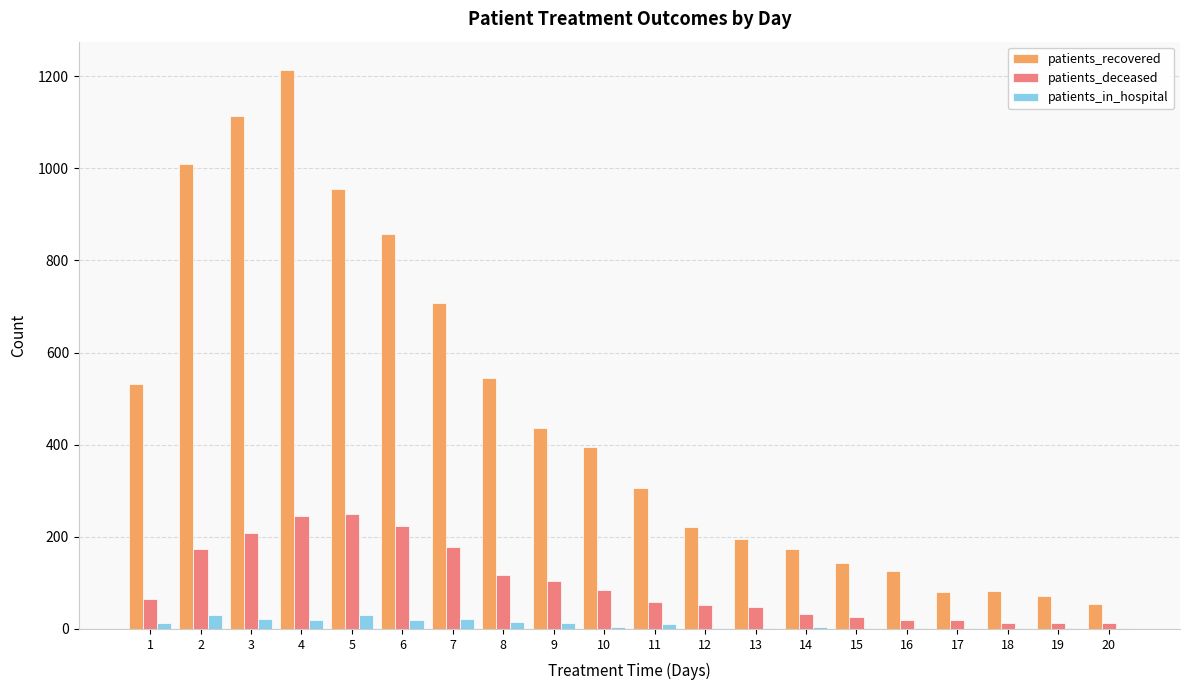

Between 6 and 13, which series saw the biggest shift?

patients_recovered